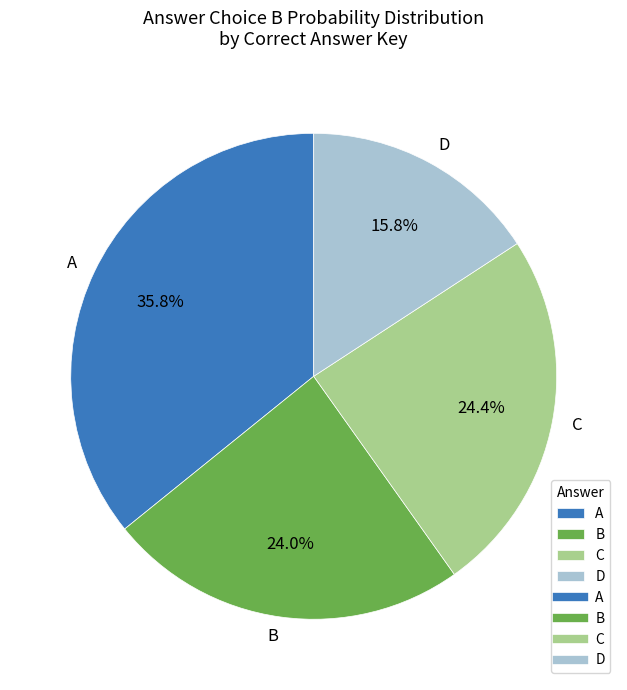

The D slice represents 1% of the pie. True or false?

False